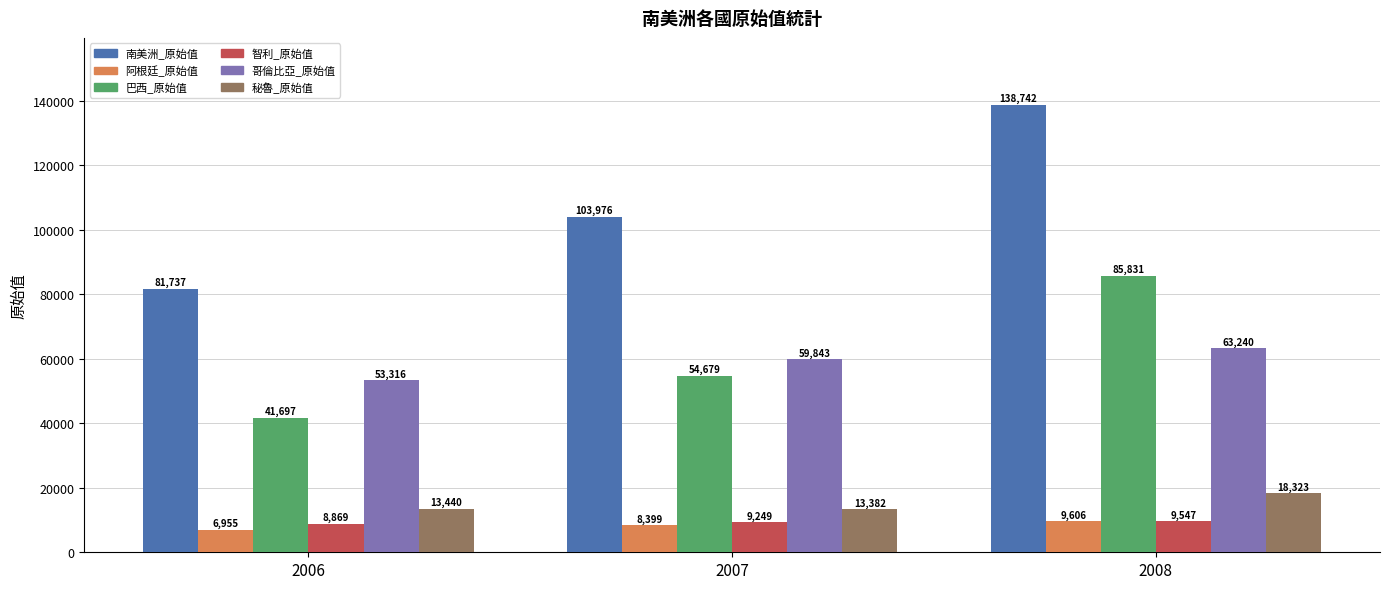

Reading right to left, list all the values displayed in this chart.

南美洲_原始值: 138742	103976	81737
阿根廷_原始值: 9606	8399	6955
巴西_原始值: 85831	54679	41697
智利_原始值: 9547	9249	8869
哥倫比亞_原始值: 63240	59843	53316
秘魯_原始值: 18323	13382	13440